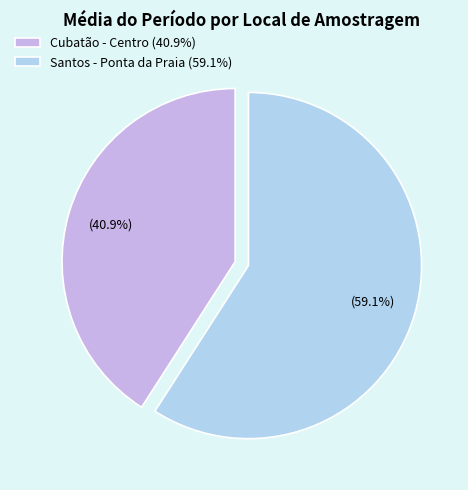

Rank the categories by value from lowest to highest.

Cubatão - Centro, Santos - Ponta da Praia